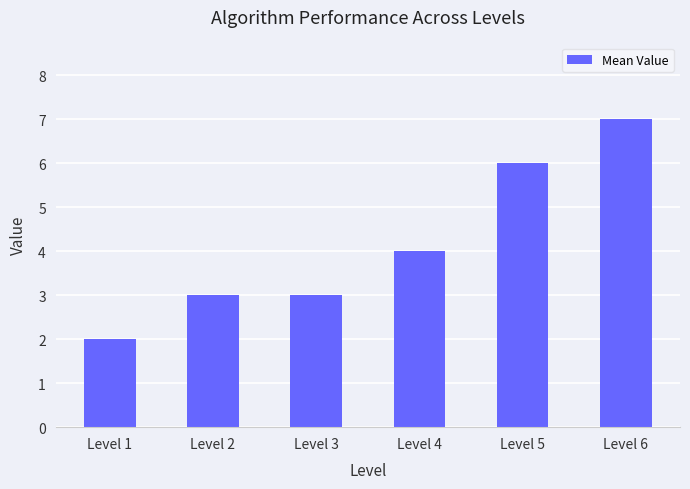

True or false: the data shows 7 at Level 6.

True